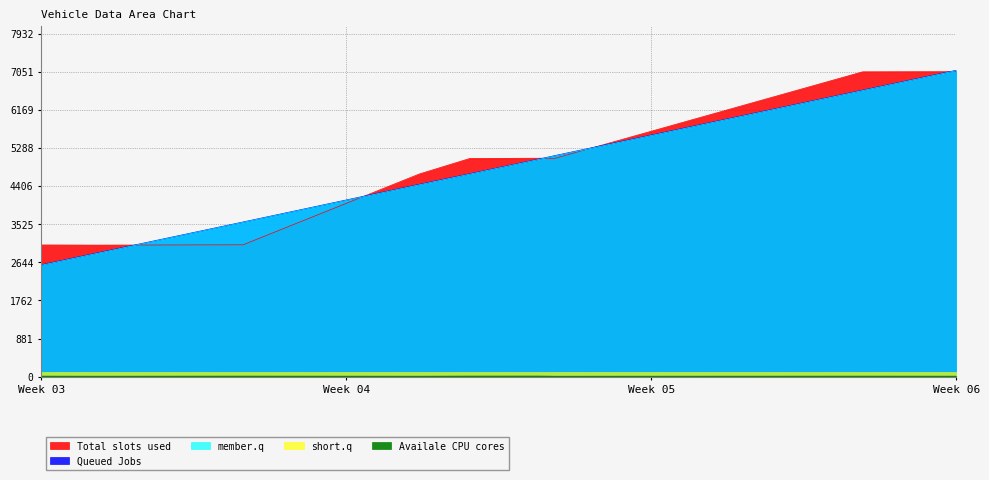

Does the chart display data point markers on the line(s)?

No